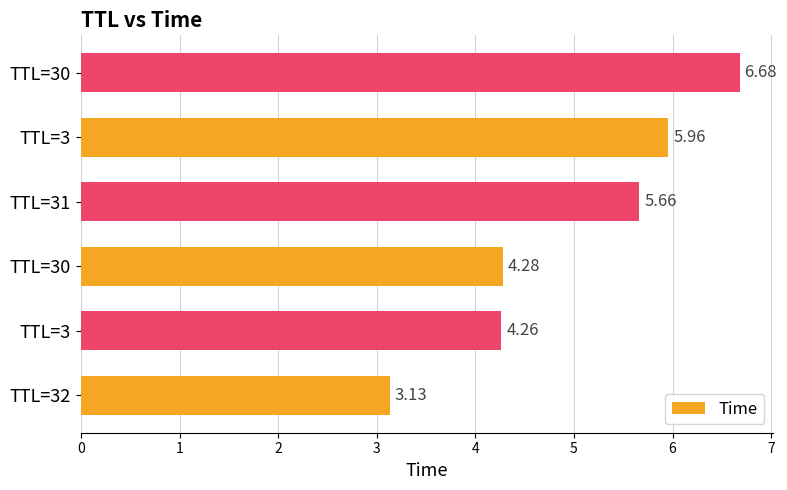

How many categories are shown in the chart?

6